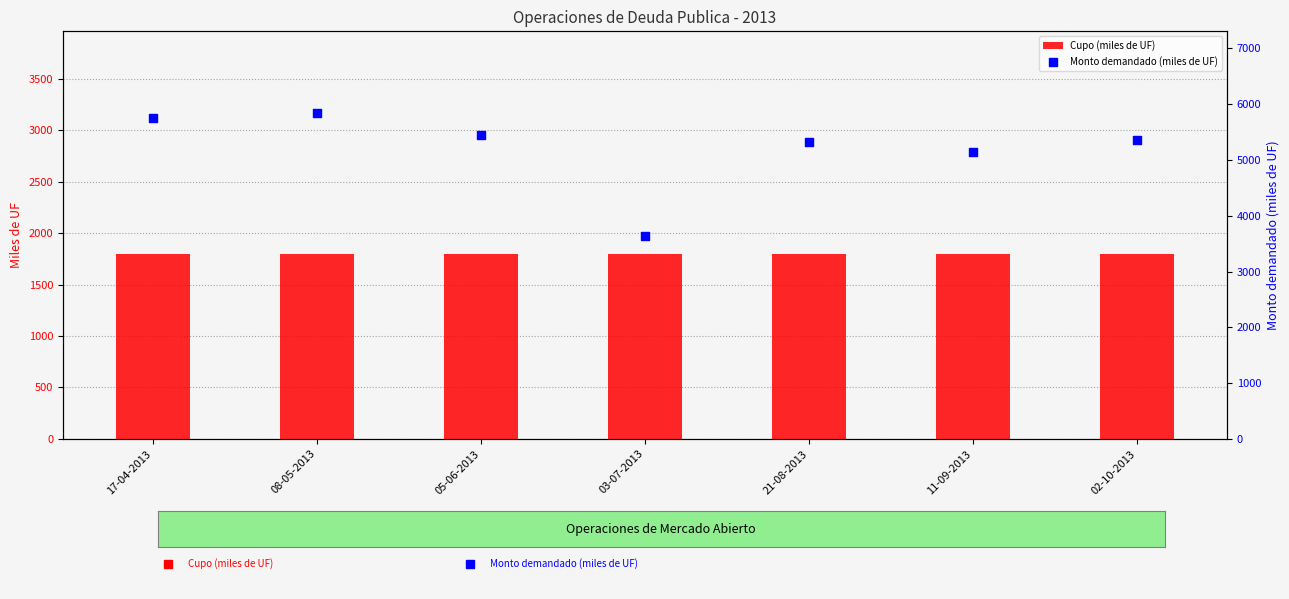

What are all the series names shown in the legend?

Cupo (miles de UF), Monto demandado (miles de UF)